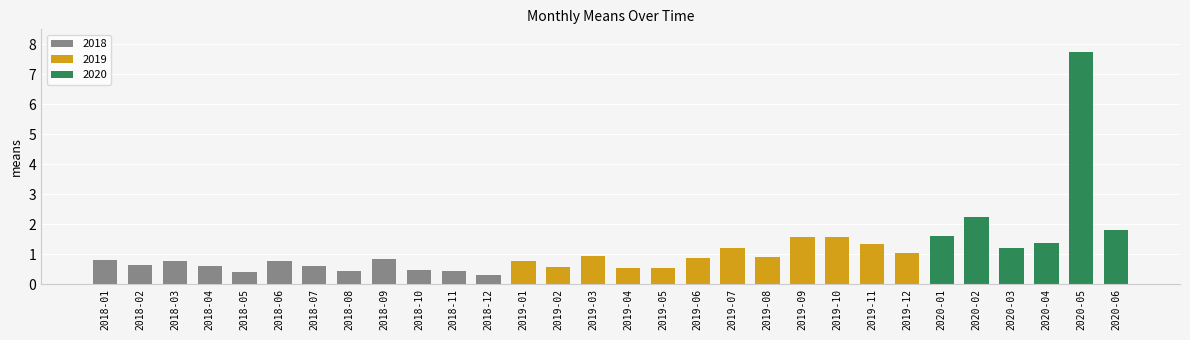

What is the minimum value shown in the chart?

0.3